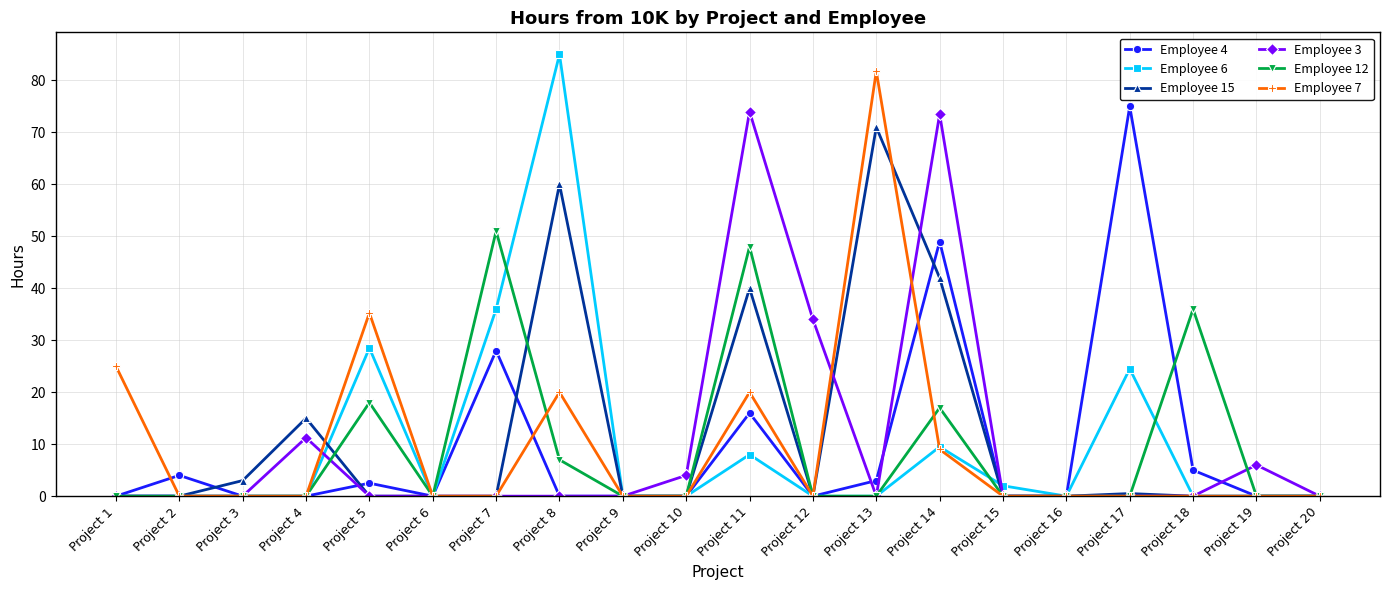

True or false: Employee 3 has a value of 0.0 at Project 18.

True